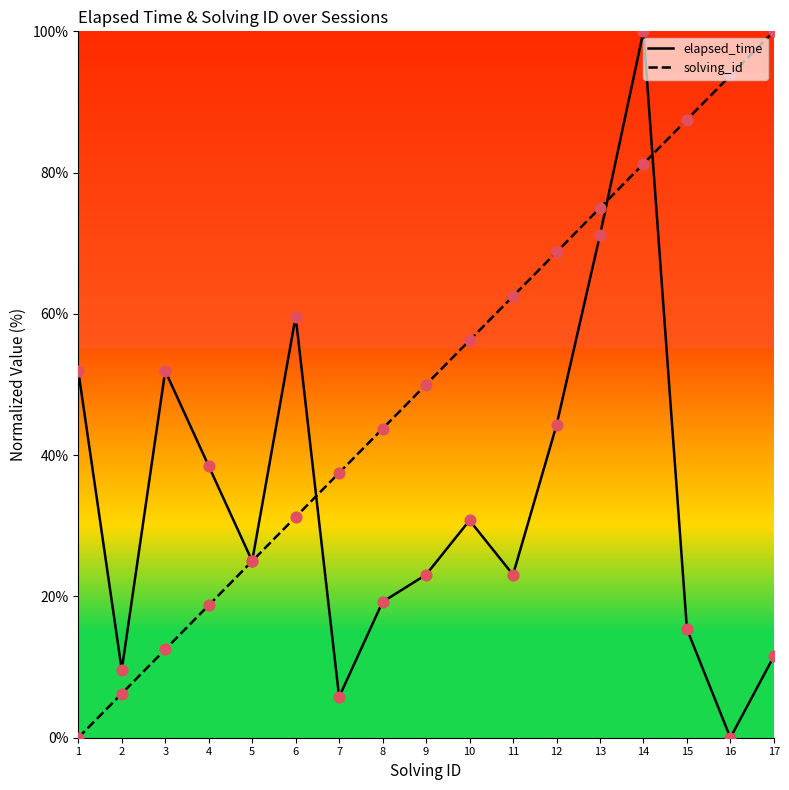

Which series has the widest spread of Y values?

elapsed_time